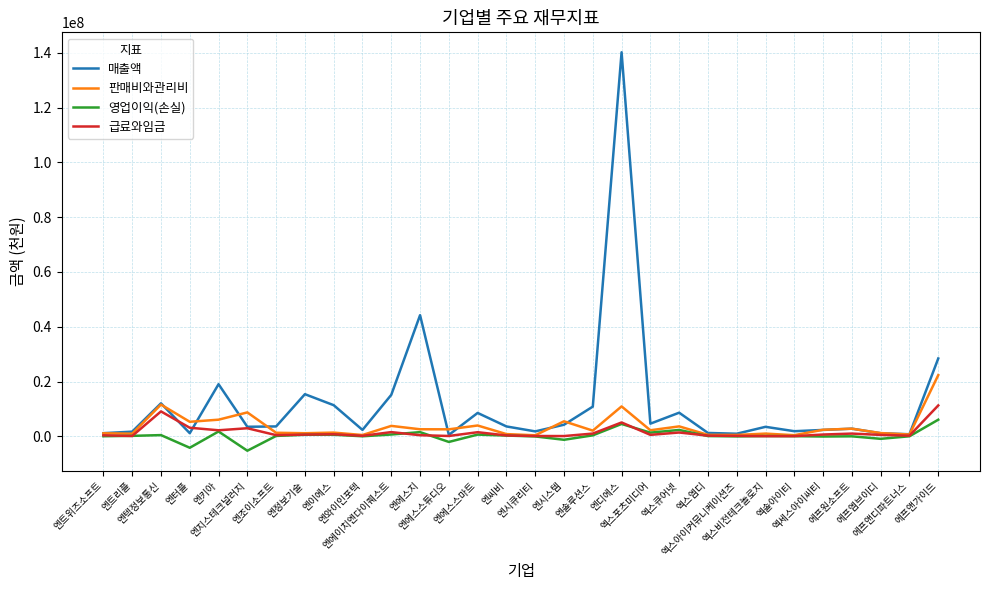

What is the spread (max minus min) of values at 엔에스지?

43814683